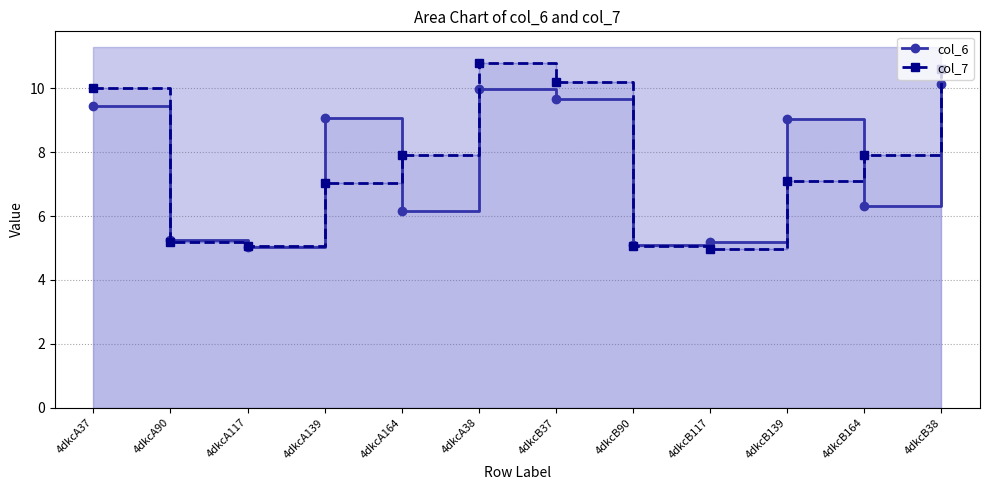

What position from the right is 4dkcB38?

1